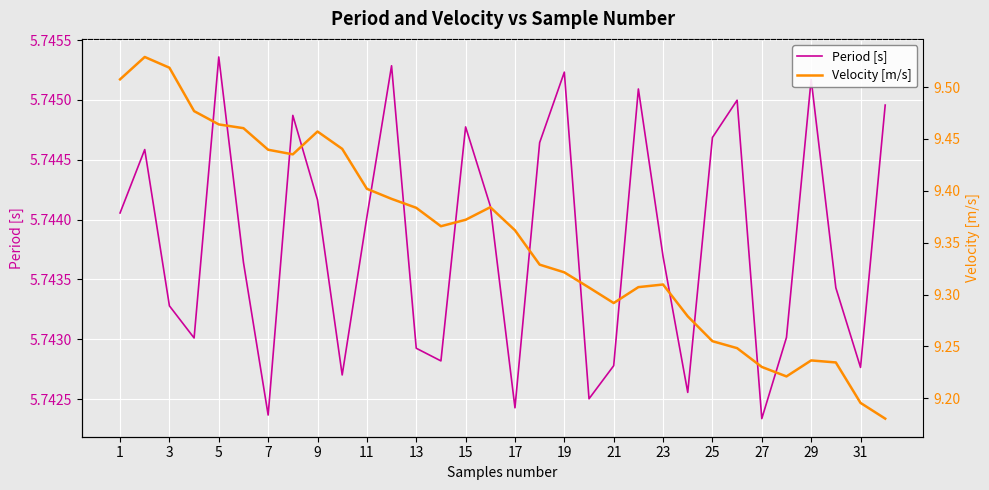

At which label does Period [s] reach its peak?

5